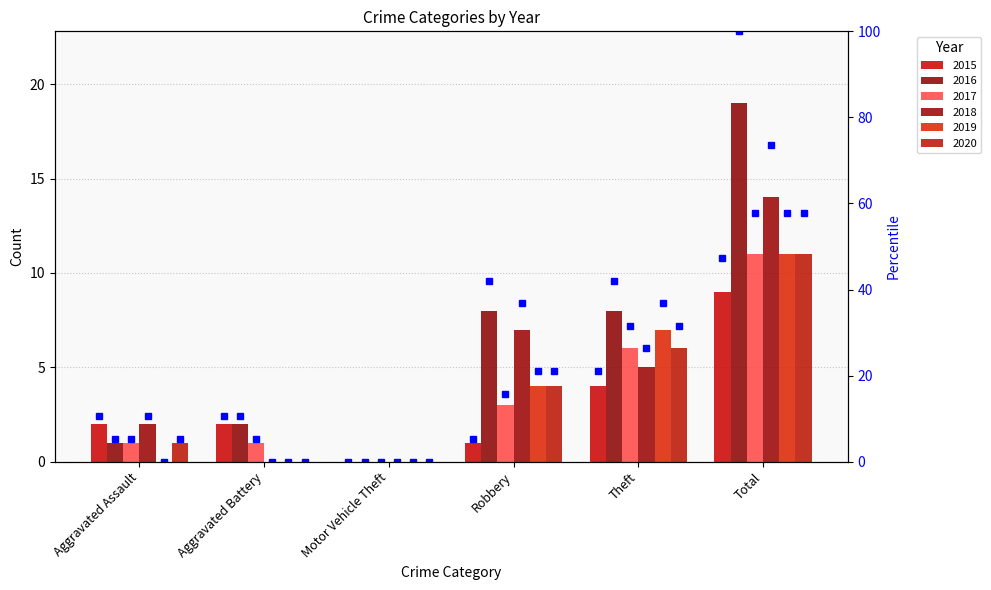

What is the sum of all values?

94.7